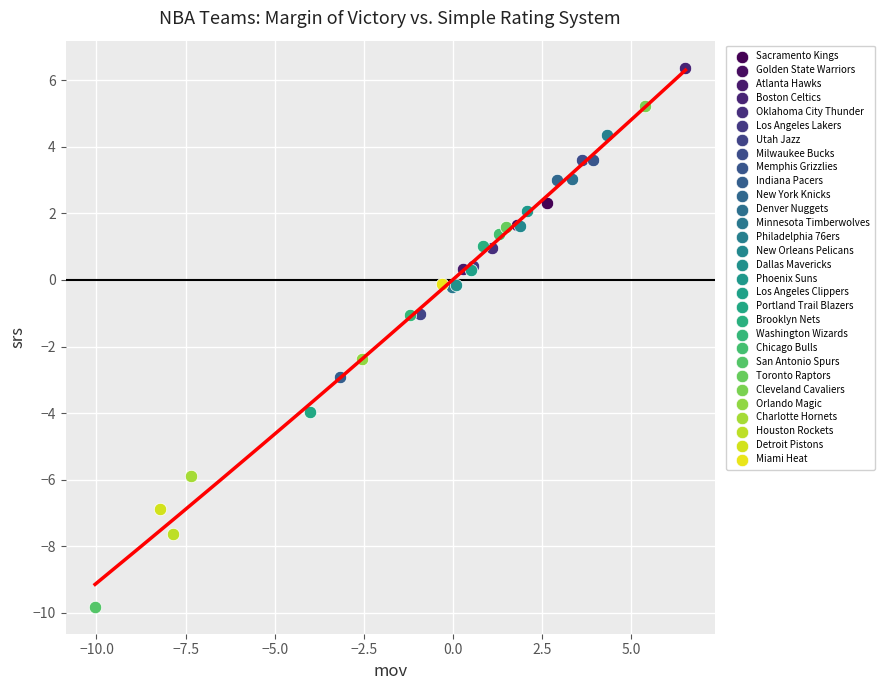

What are all the series names shown in the legend?

Sacramento Kings, Golden State Warriors, Atlanta Hawks, Boston Celtics, Oklahoma City Thunder, Los Angeles Lakers, Utah Jazz, Milwaukee Bucks, Memphis Grizzlies, Indiana Pacers, New York Knicks, Denver Nuggets, Minnesota Timberwolves, Philadelphia 76ers, New Orleans Pelicans, Dallas Mavericks, Phoenix Suns, Los Angeles Clippers, Portland Trail Blazers, Brooklyn Nets, Washington Wizards, Chicago Bulls, San Antonio Spurs, Toronto Raptors, Cleveland Cavaliers, Orlando Magic, Charlotte Hornets, Houston Rockets, Detroit Pistons, Miami Heat